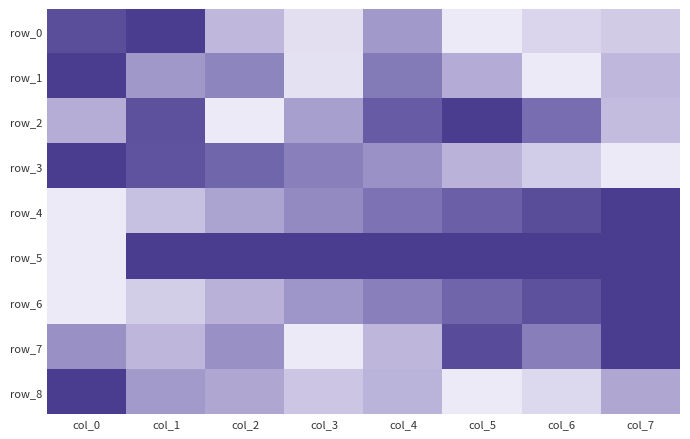

How many data points does each series have?

8